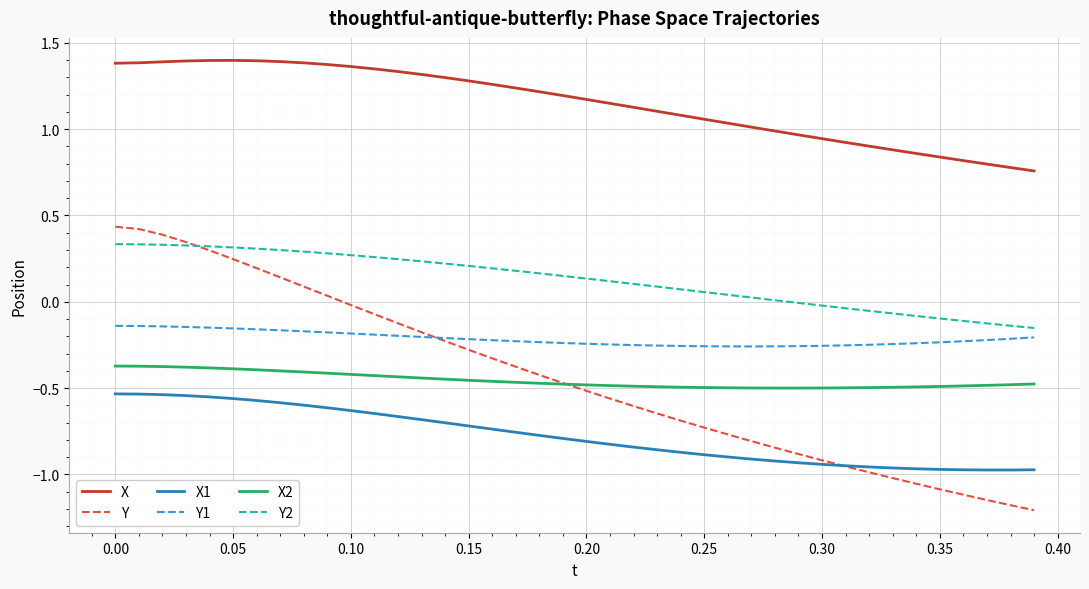

After their last crossing, which series has the higher values: Y or X2?

X2